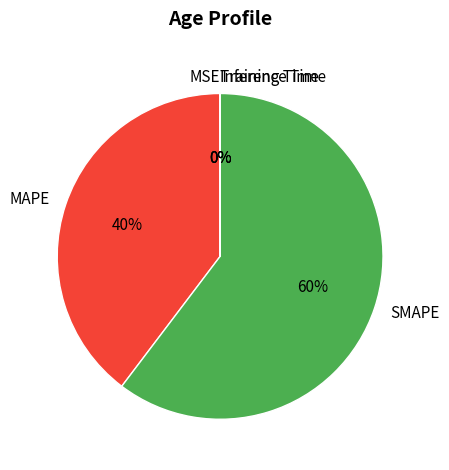

Which category has the biggest portion of the pie?

SMAPE